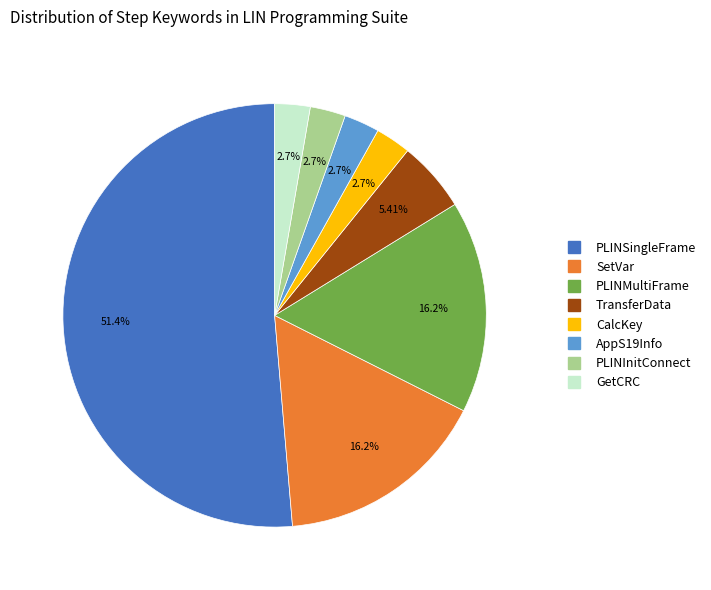

Count the number of slices in the pie.

8